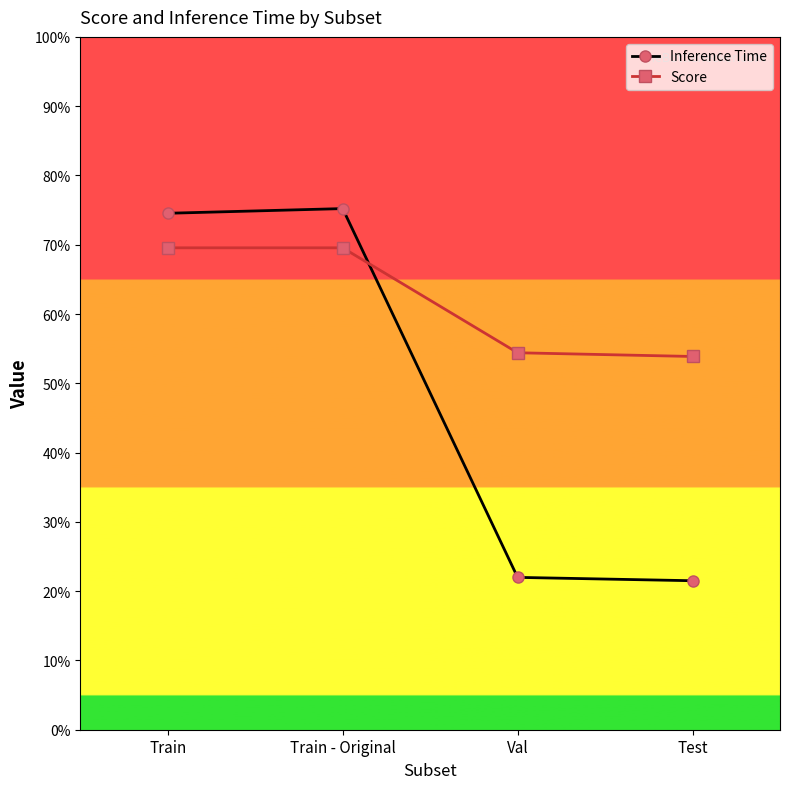

Reading left to right, transcribe all the data shown in this chart.

Inference Time: Train=0.7	Train - Original=0.8	Val=0.2	Test=0.2
Score: Train=0.7	Train - Original=0.7	Val=0.5	Test=0.5